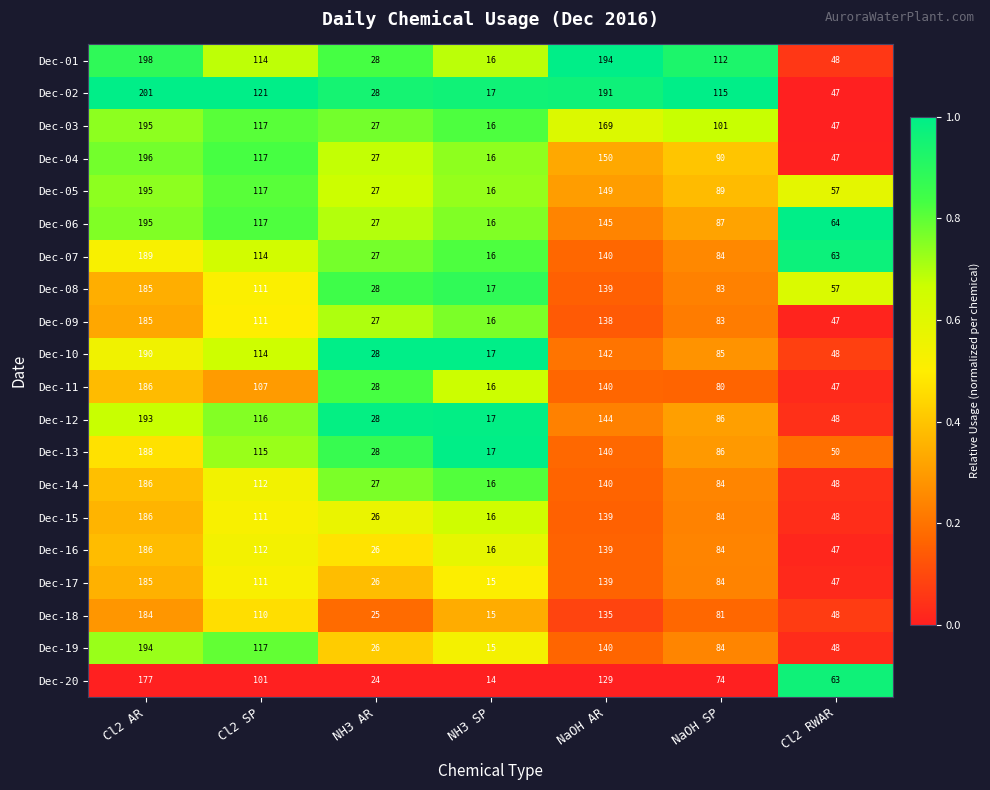

The value of Dec-09 at Cl2 AR is 119. True or false?

False